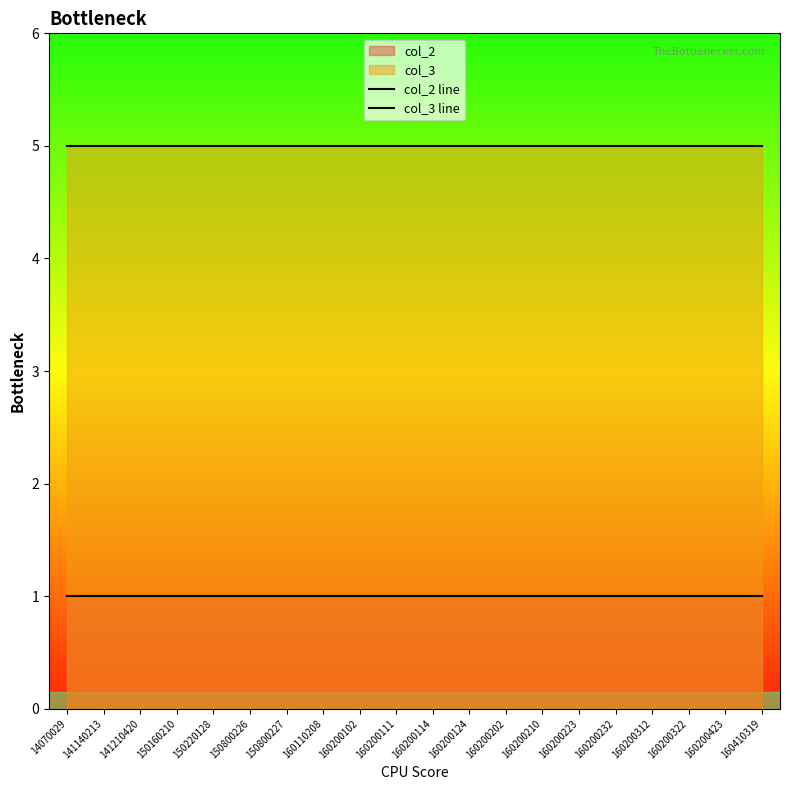

At how many categories does at least one series exceed 2?

20